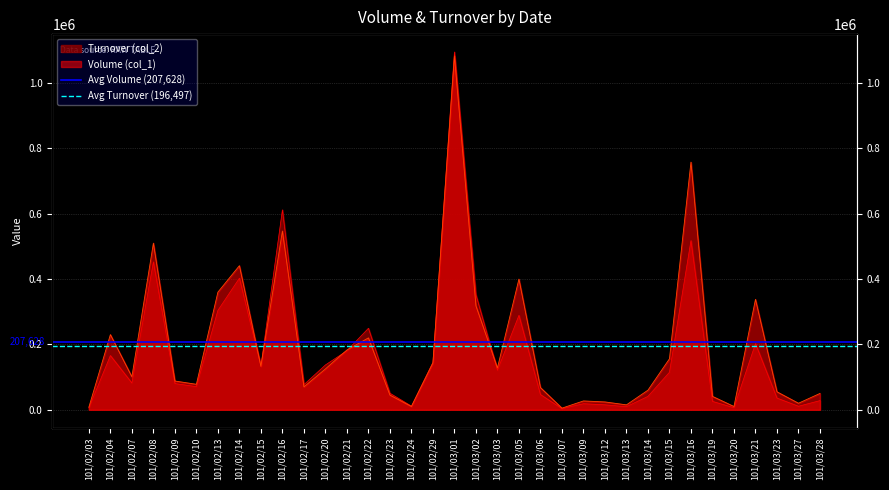

Rank the series by their average value, from lowest to highest.

Avg Turnover (196,497), Avg Volume (207,628)